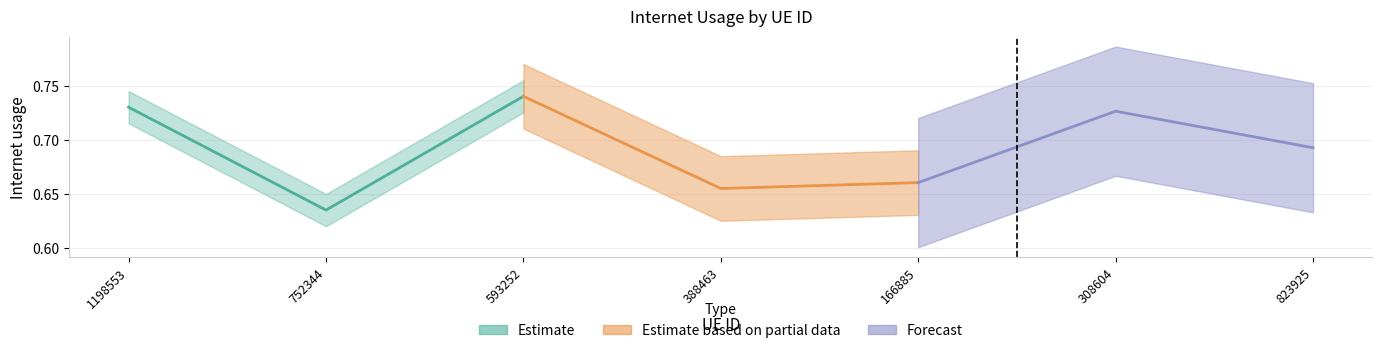

What is the sum of all Forecast values?

2.1